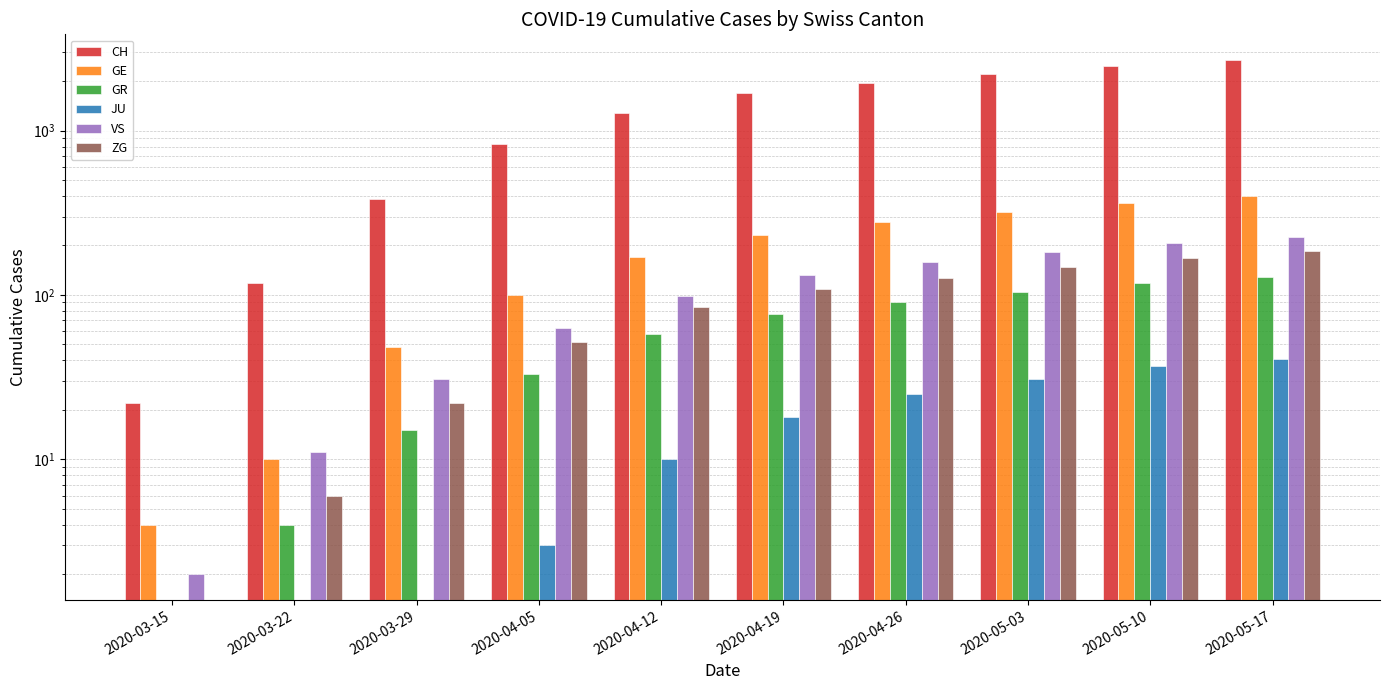

What is the spread (max minus min) of values at 2020-03-22?

118